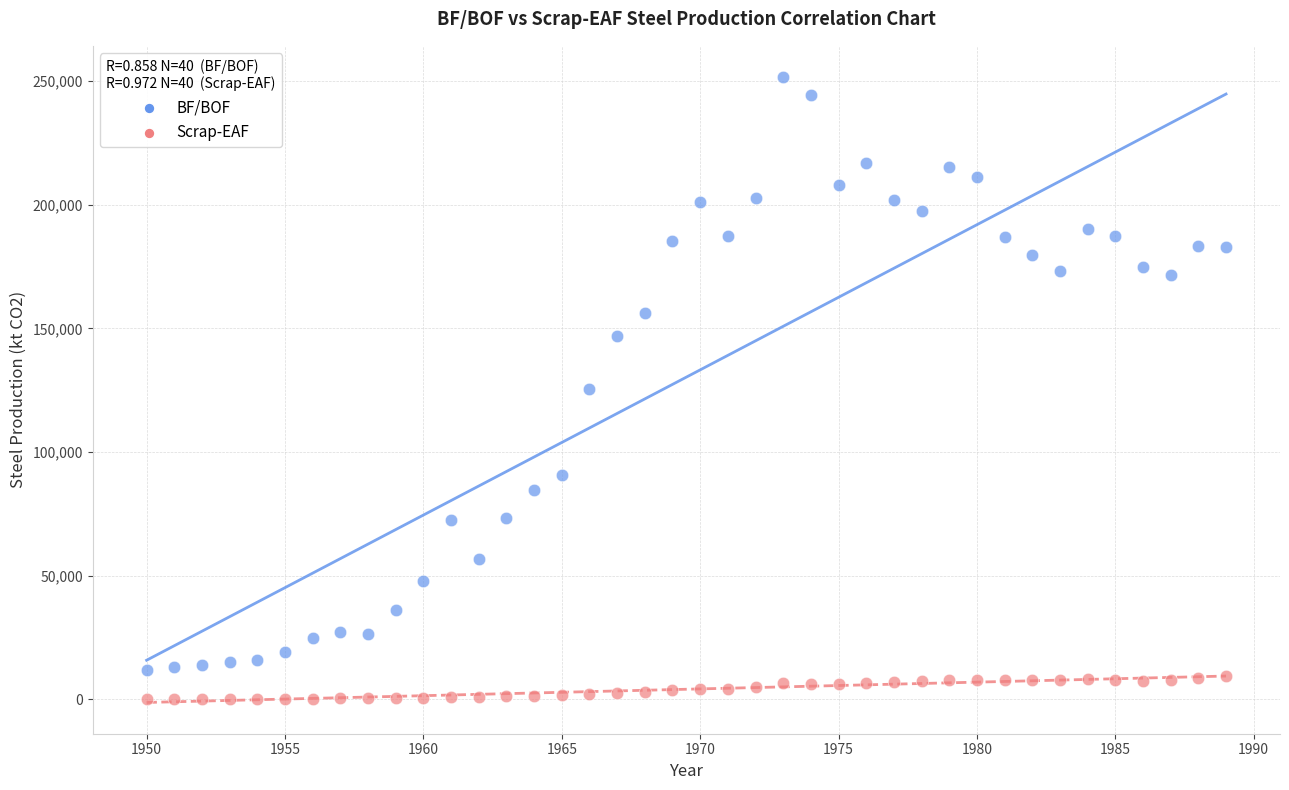

In the BF/BOF series, what Y value is closest to 131703?

125376.0